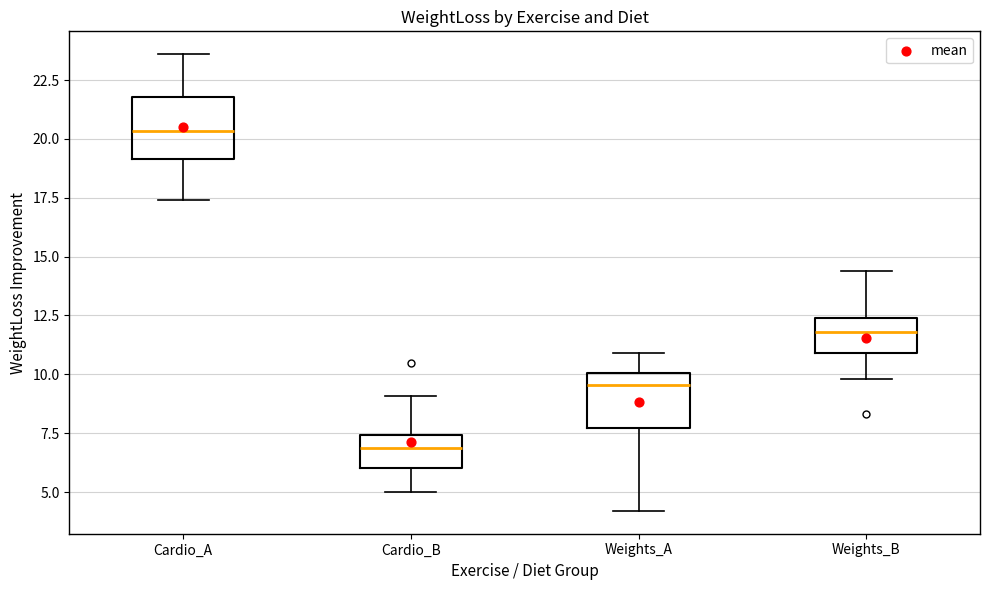

Where is the lower edge of the box for Cardio_B on the y-axis? The values are not printed on the chart, so give them approximately, as read against the axis.

6.0